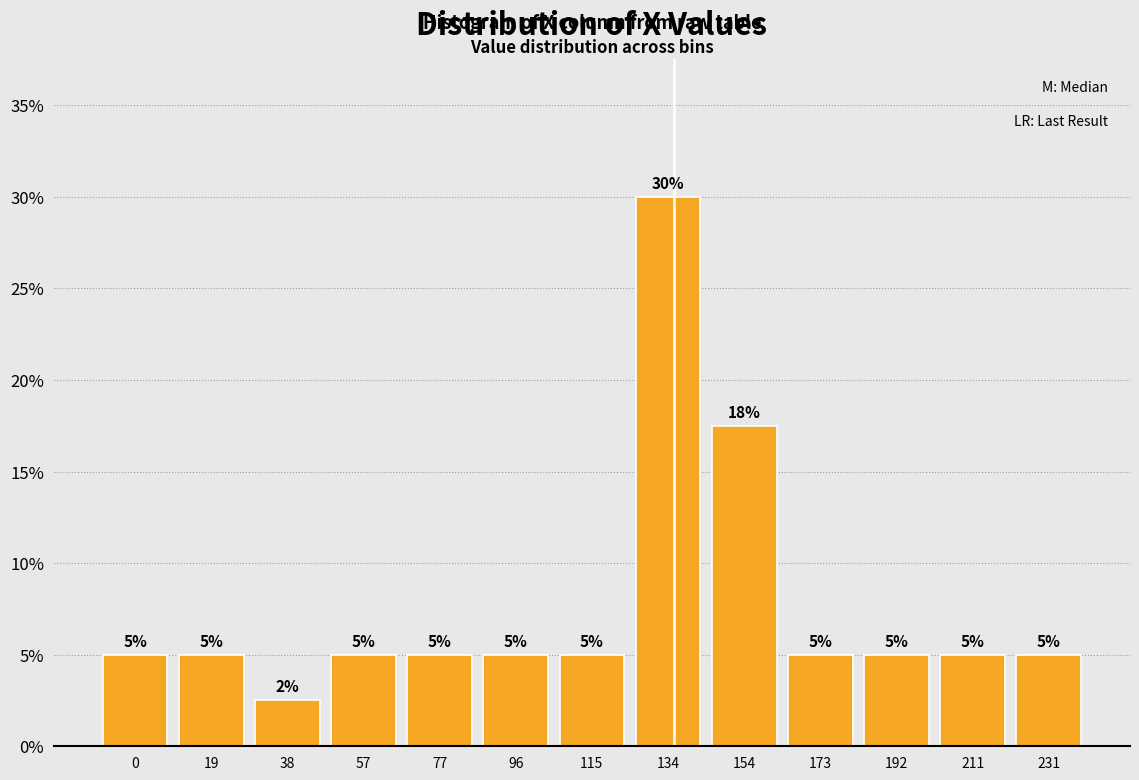

What is the average value?

7.7